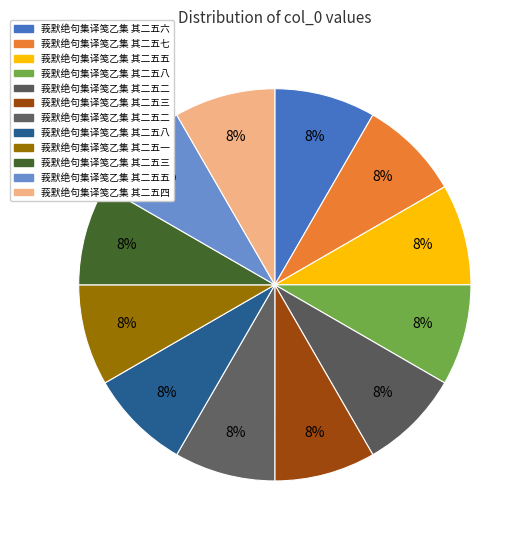

How many slices are in this pie chart?

12